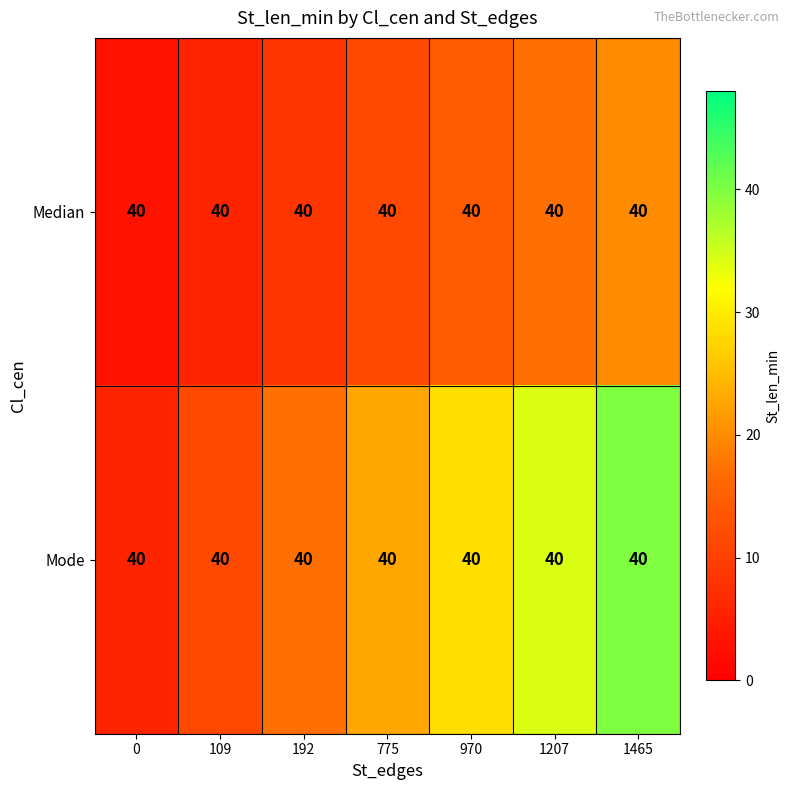

The value of Mode at 1207 is 34.3. True or false?

True